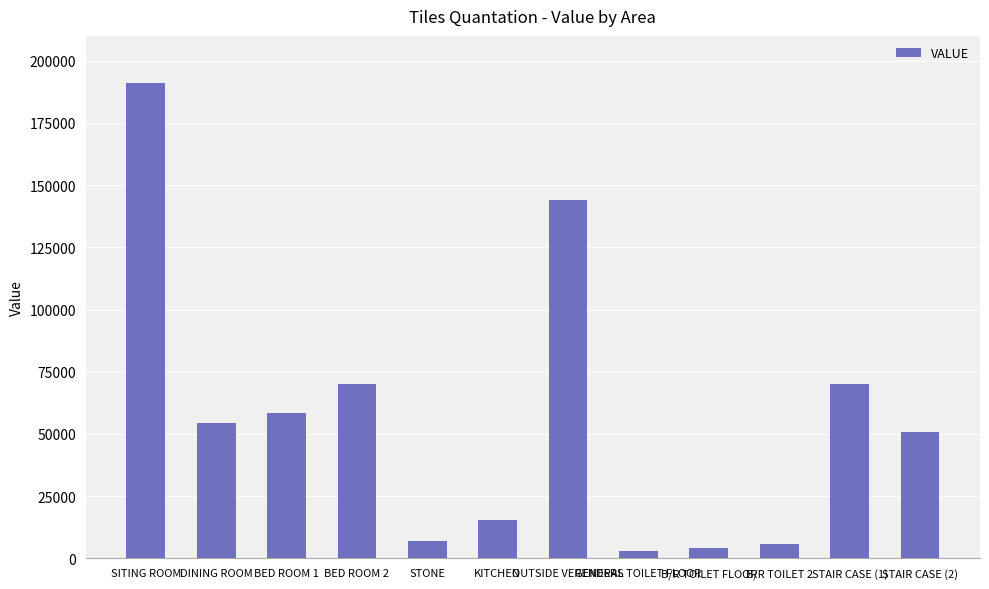

Reading right to left, what are all the values shown in this chart?

STAIR CASE (2)=50700	STAIR CASE (1)=70200	B/R TOILET 2=5600	B/R TOILET FLOOR=4200	GENERAL TOILET FLOOR=2800	OUTSIDE VERENDERS=144000	KITCHEN=15400	STONE=7000	BED ROOM 2=70200	BED ROOM 1=58500	DINING ROOM=54600	SITING ROOM=191100